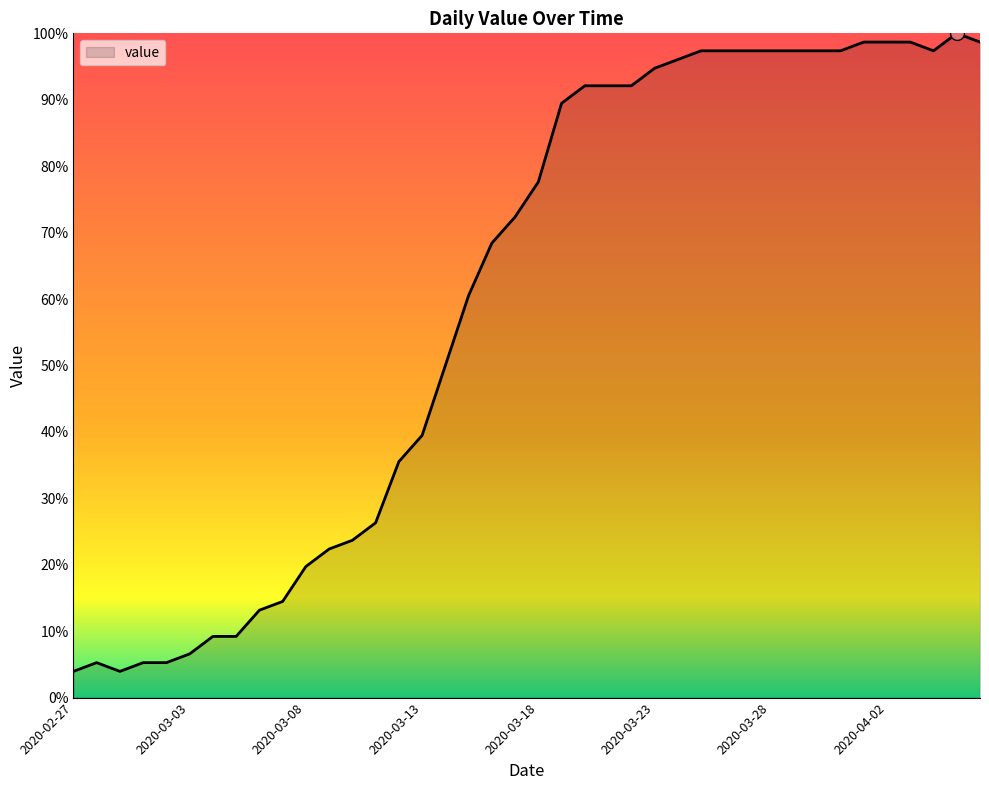

What is the minimum value shown in the chart?

3.9